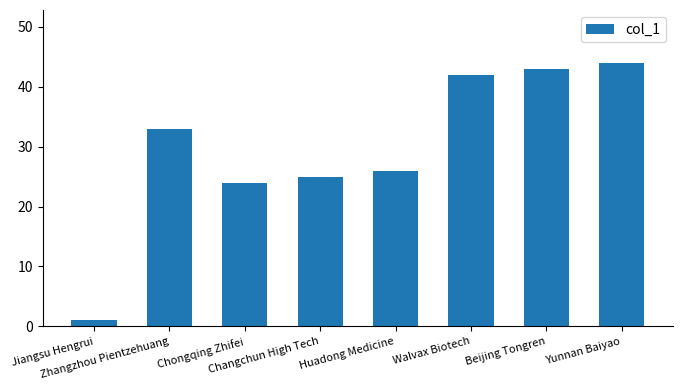

The value at Chongqing Zhifei is 24. True or false?

True